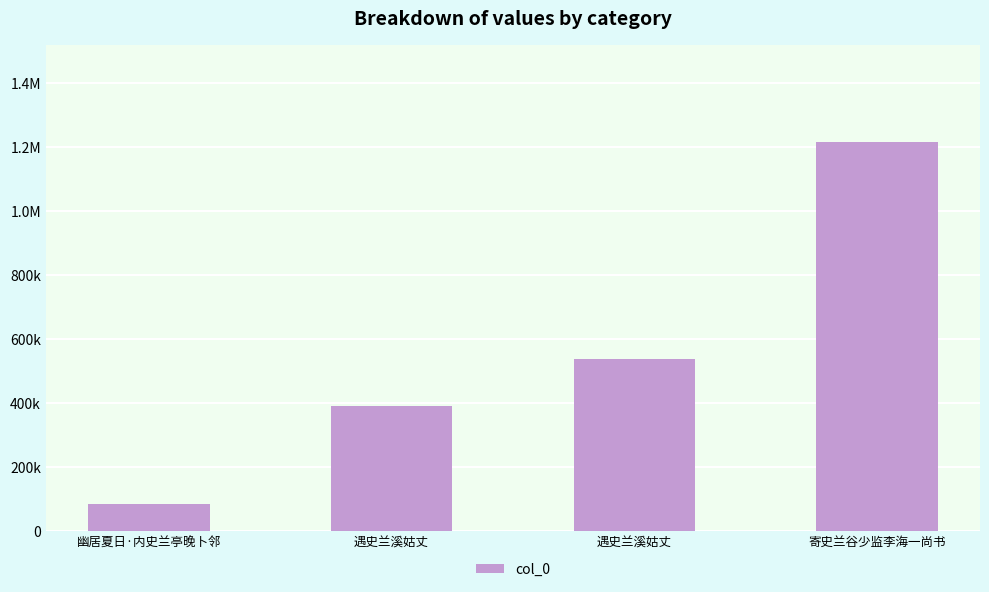

Reading left to right, list all the values displayed in this chart.

83448	388414	537801	1213779